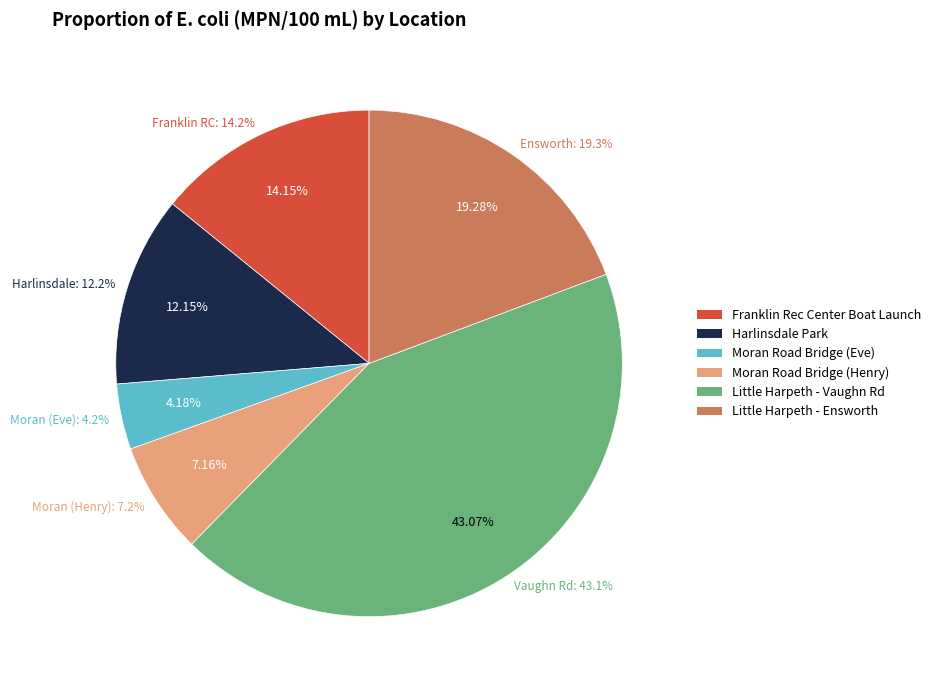

How many slices are in this pie chart?

6